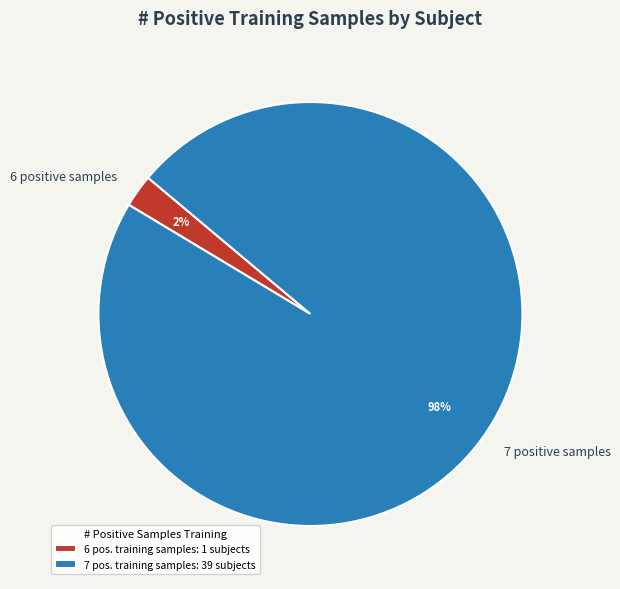

The 7 positive samples slice represents 91% of the pie. True or false?

False